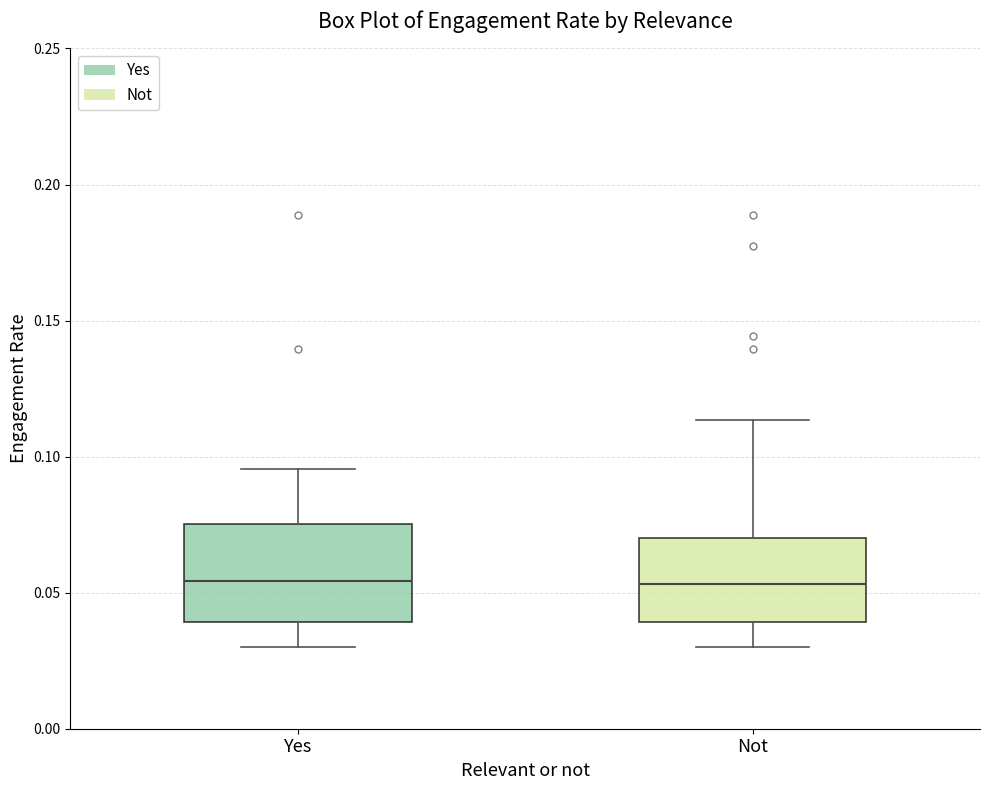

Where is the lower edge of the box for Yes on the y-axis? The values are not printed on the chart, so give them approximately, as read against the axis.

0.040